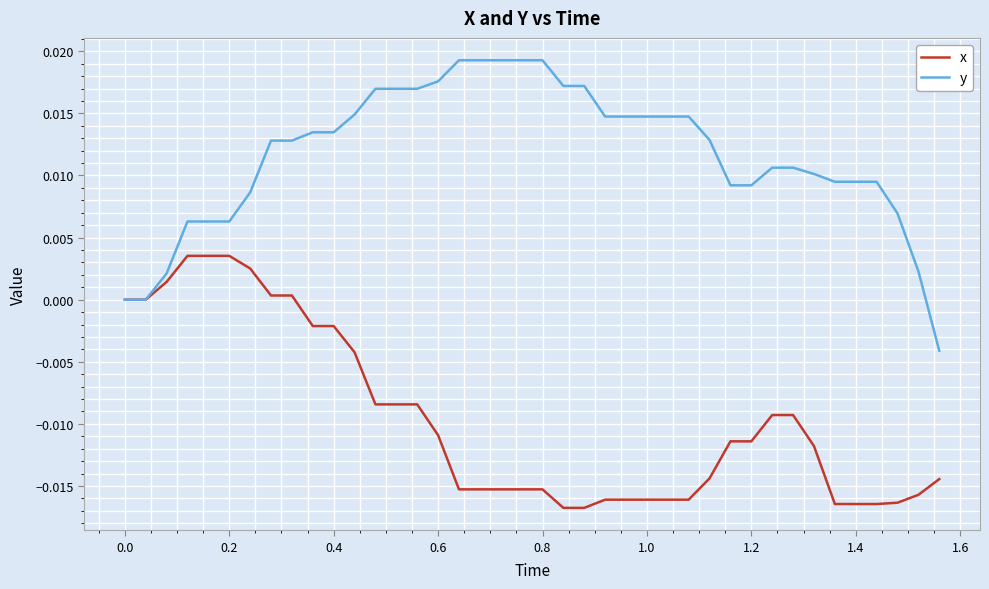

List the series in order of their peak value, lowest first.

x, y